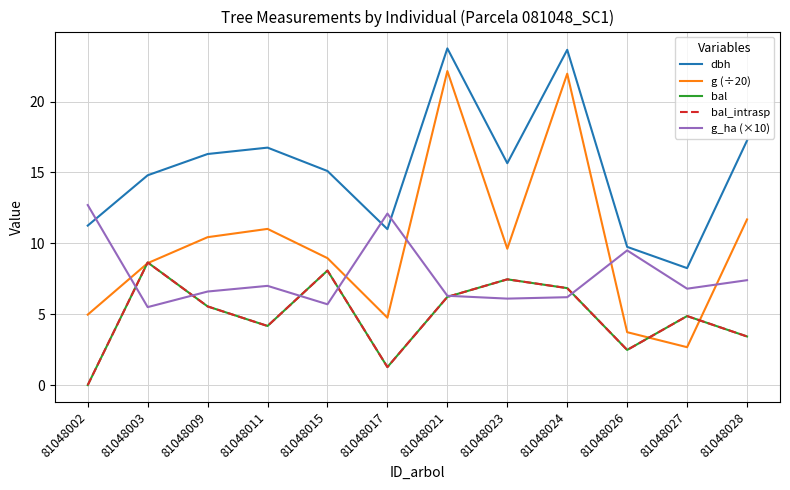

How many intersections are there between g (÷20) and g_ha (×10)?

5